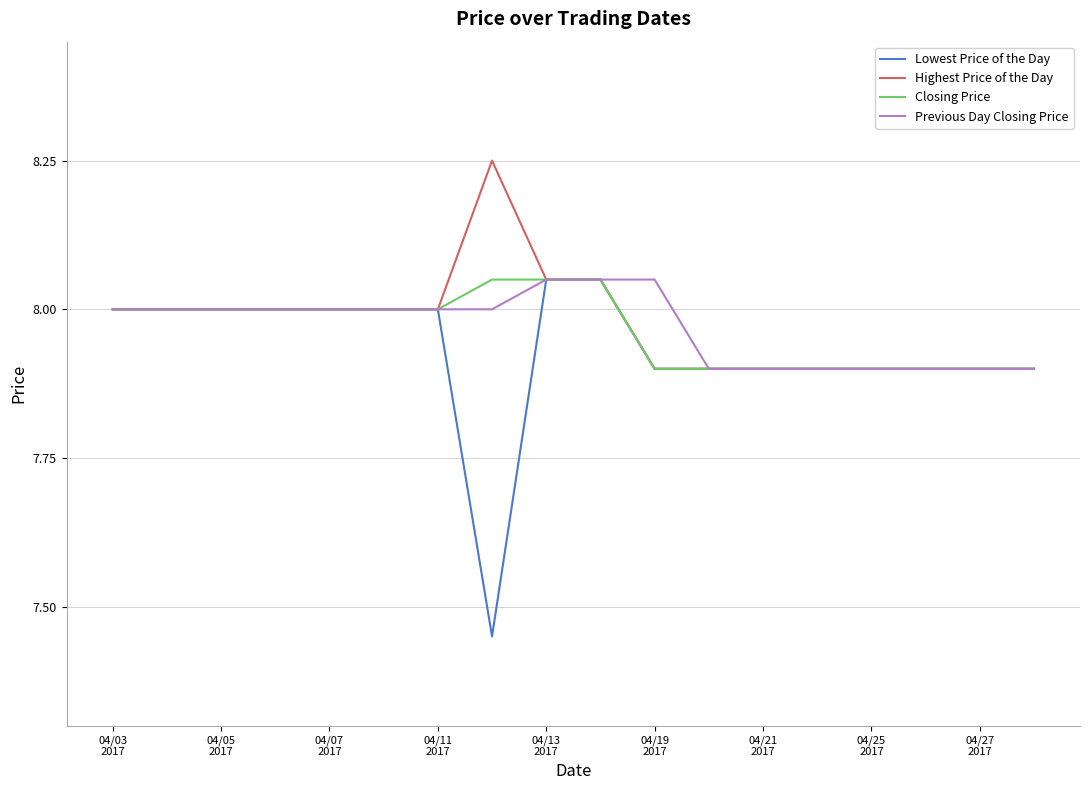

Which series has the widest spread of values?

Lowest Price of the Day